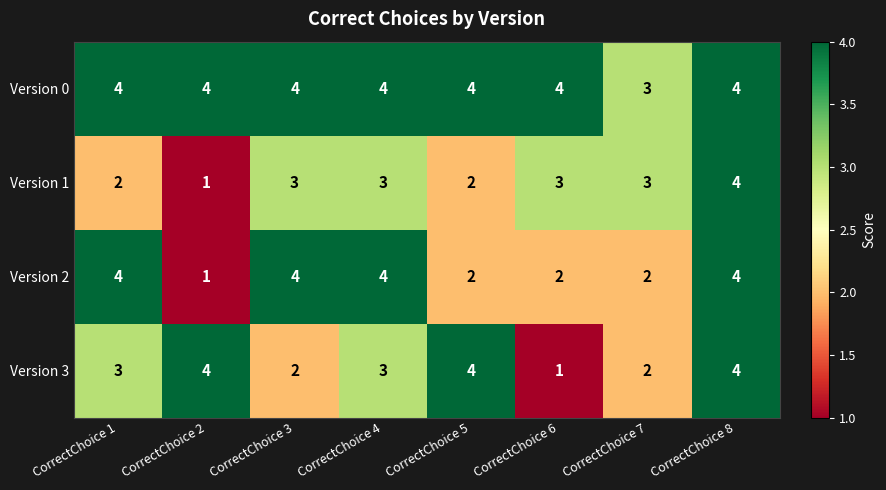

Is it true that Version 1 equals 2 at CorrectChoice 5?

True